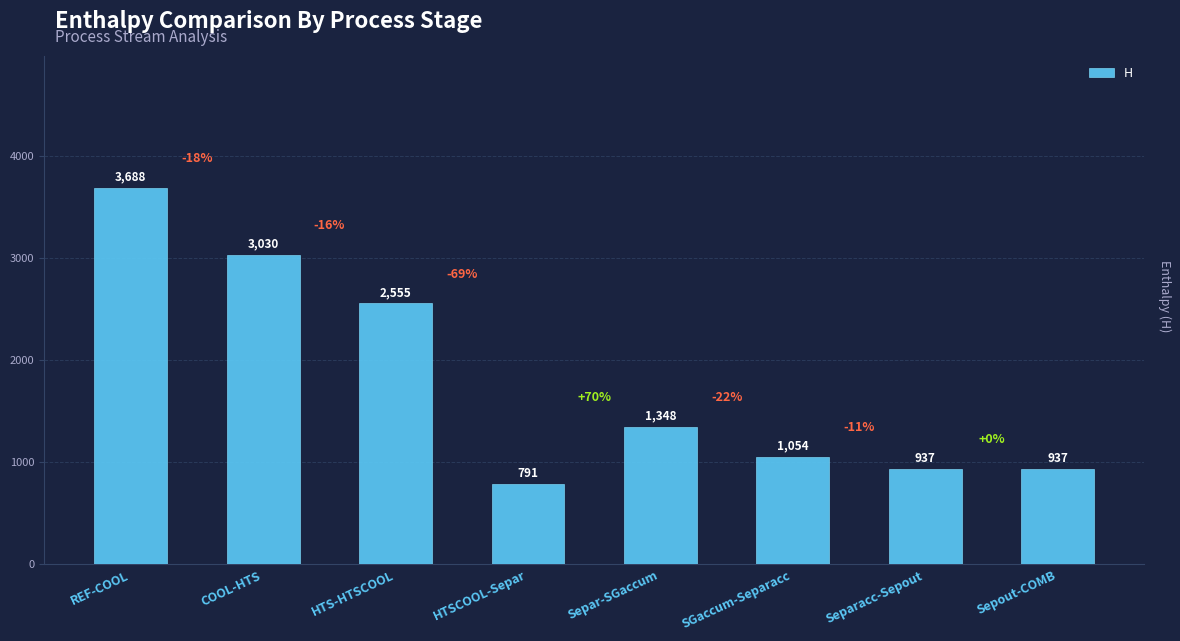

Does the chart contain any negative values?

No